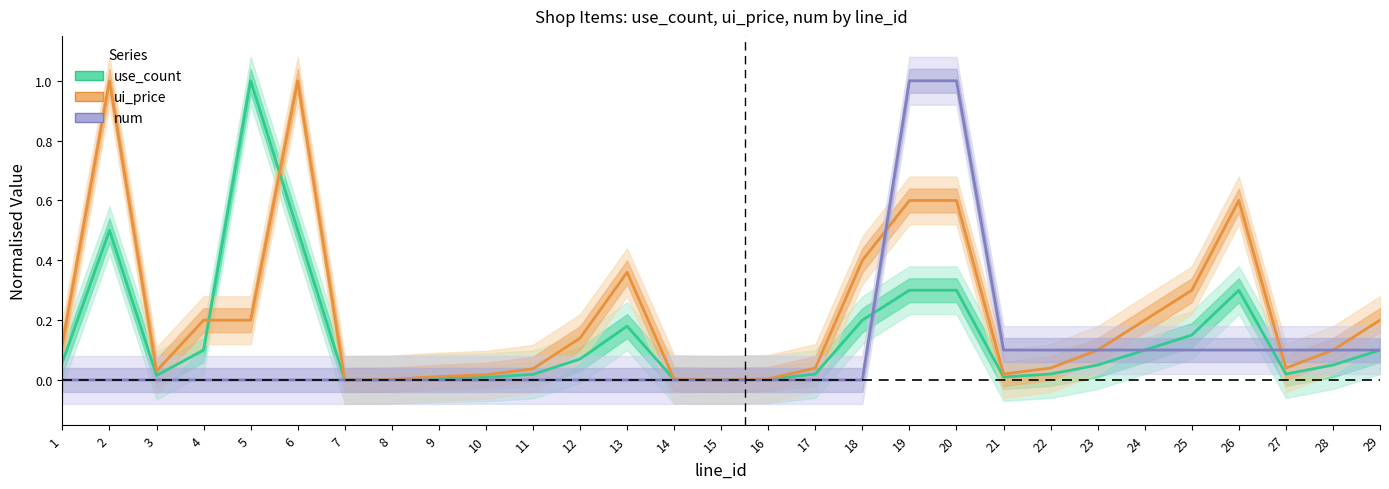

Which series changed the most between 13 and 23?

ui_price